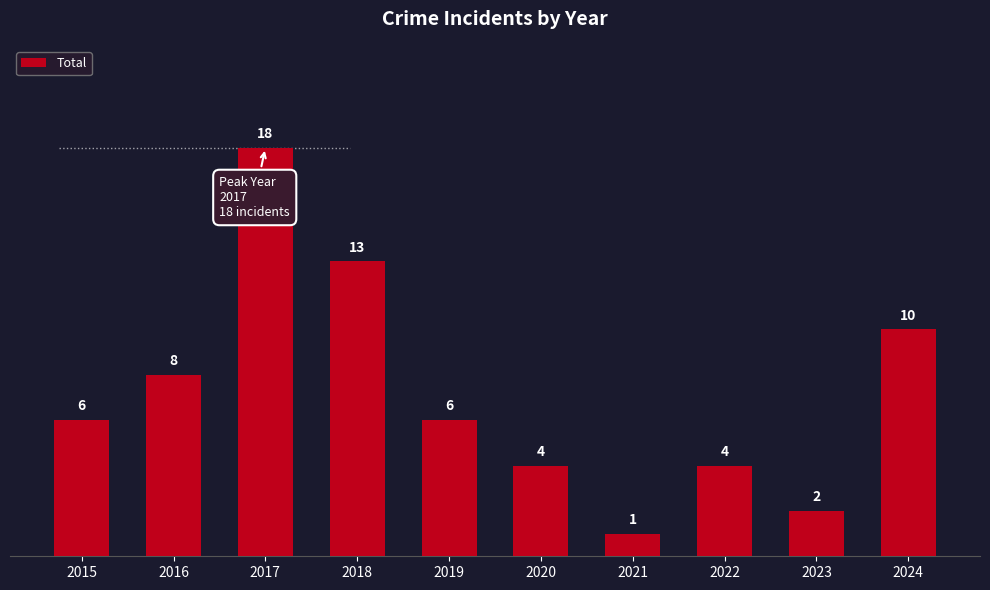

What is the sum of all values?

72